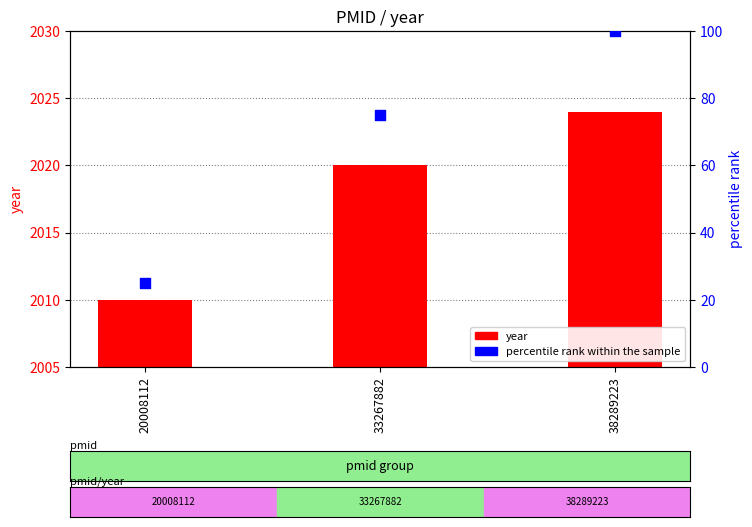

At how many categories does at least one series exceed 606?

3